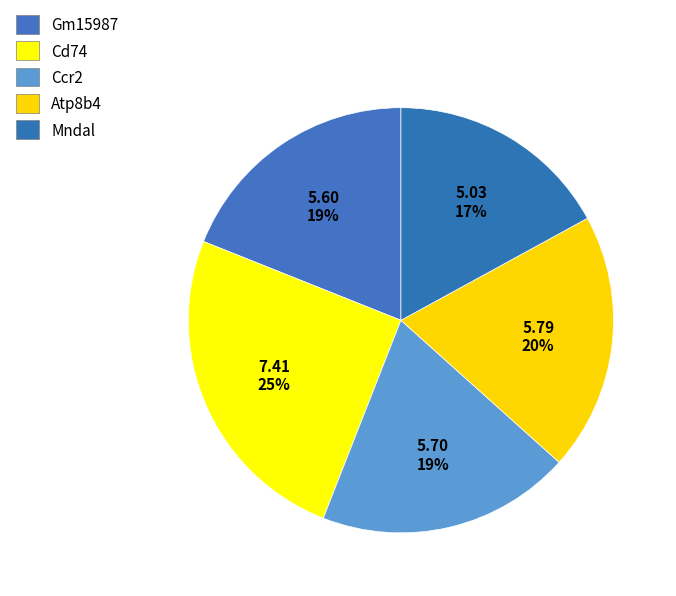

Does any single category account for the majority?

No